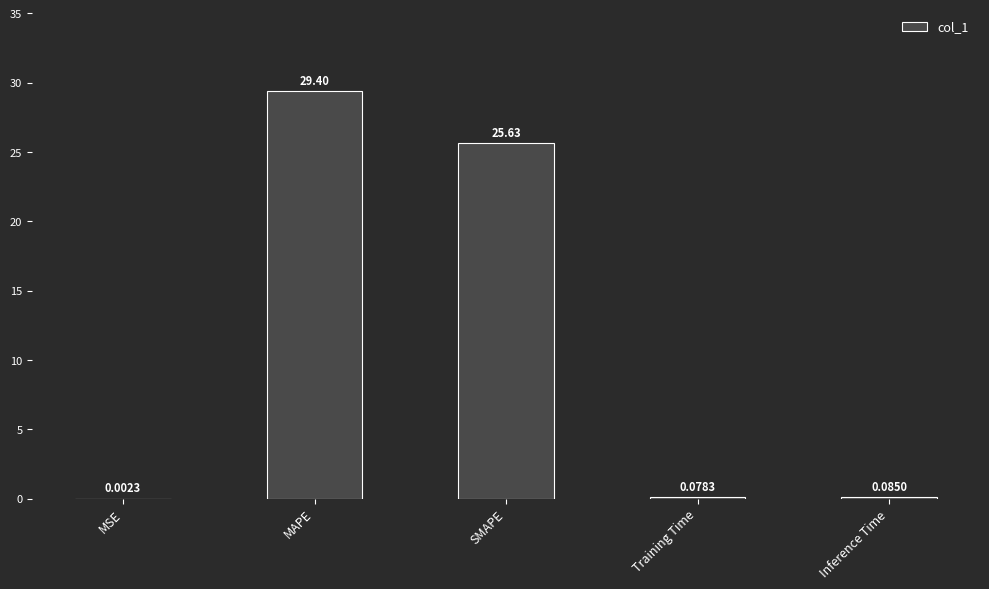

What is the sum of the values at MAPE and SMAPE?

55.0